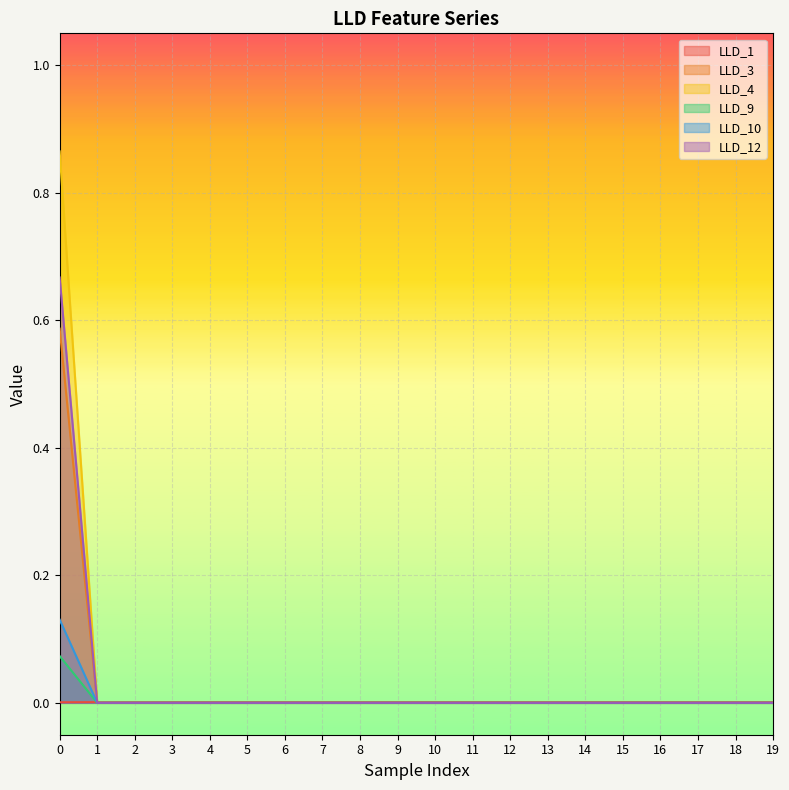

At how many categories does at least one series exceed 0?

20